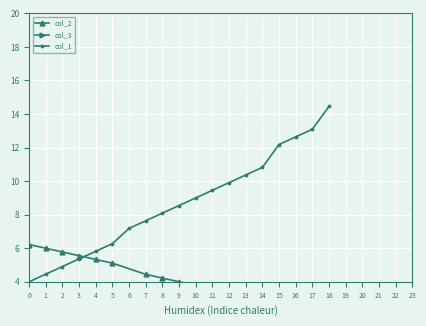

The value of col_1 at 5 is 6.3. True or false?

True